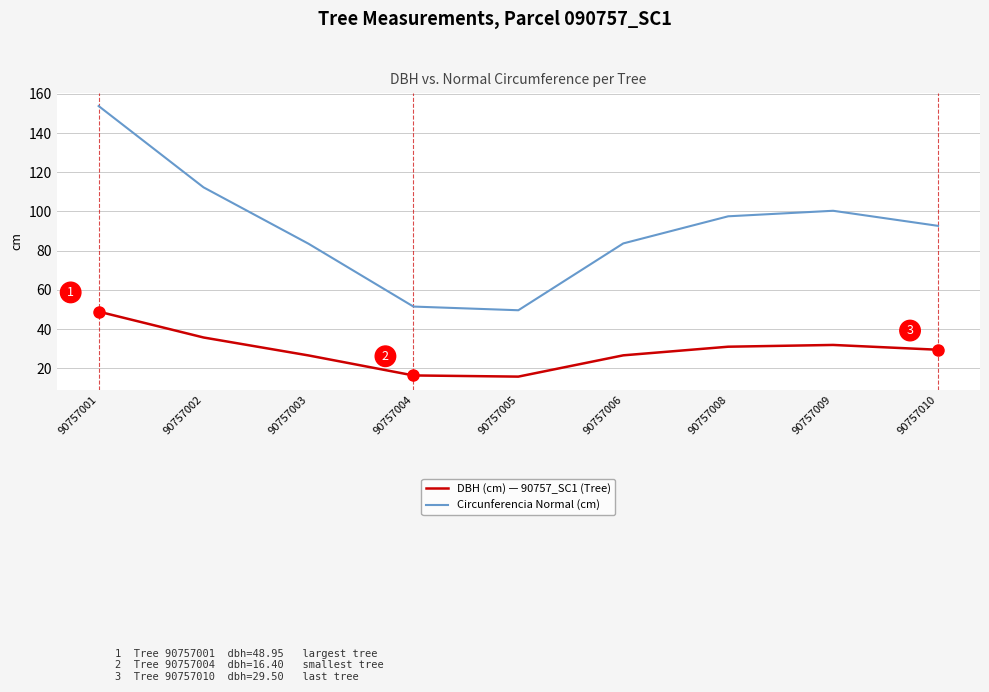

How many lines are shown in the chart?

2